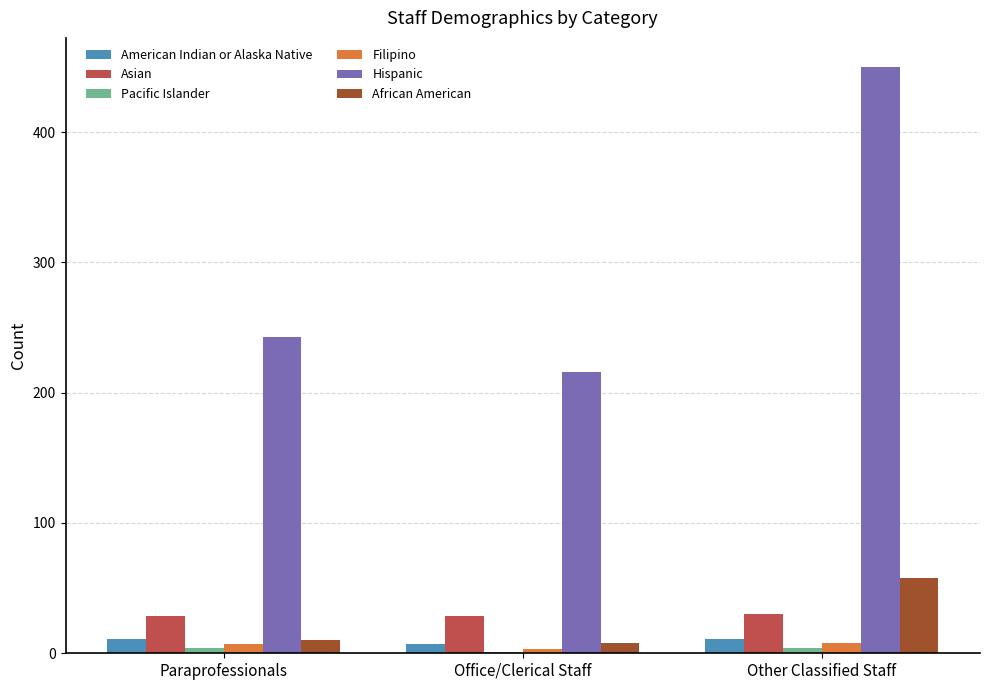

At which label does Hispanic reach its peak?

Other Classified Staff